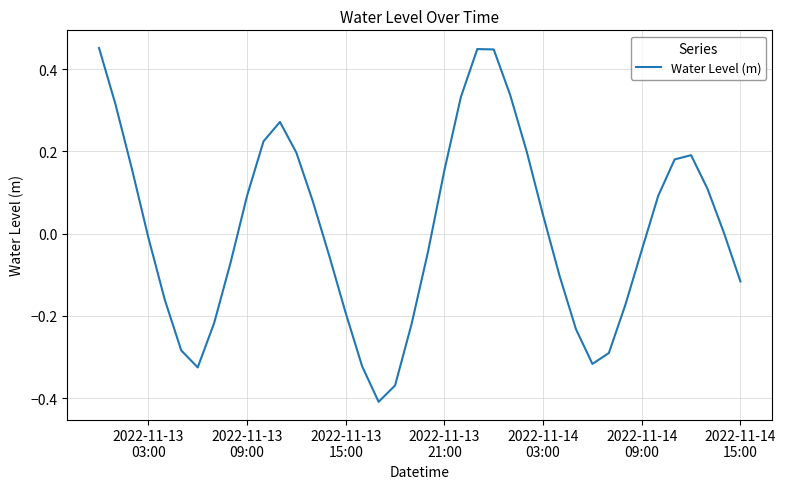

Does the chart have visible grid lines?

Yes